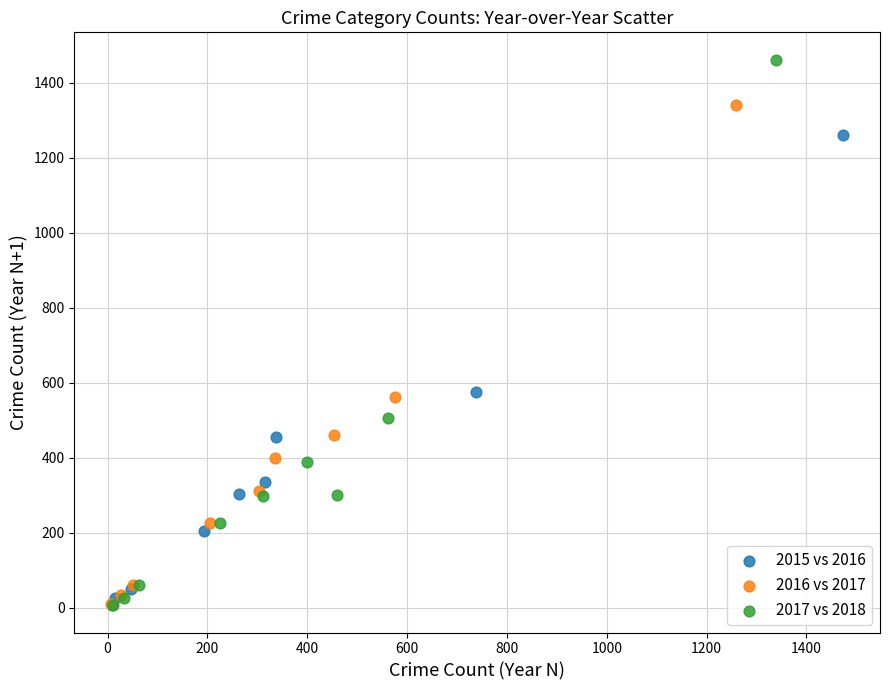

Which series contains the highest Y value?

2017 vs 2018